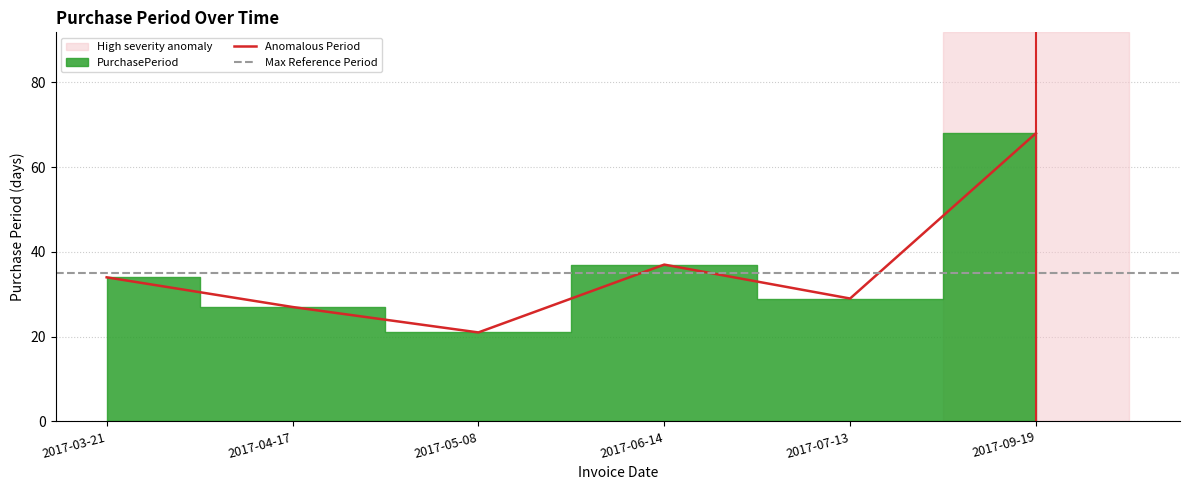

Reading left to right, list all the values displayed in this chart.

2017-03-21=34	2017-04-17=27	2017-05-08=21	2017-06-14=37	2017-07-13=29	2017-09-19=68